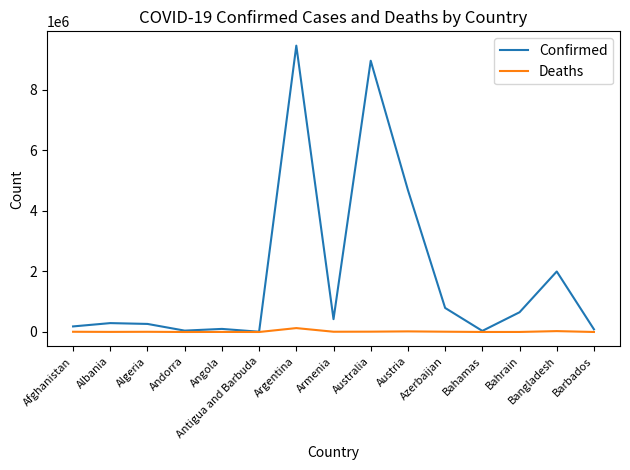

What is the approximate value of Confirmed at Argentina?

9465827